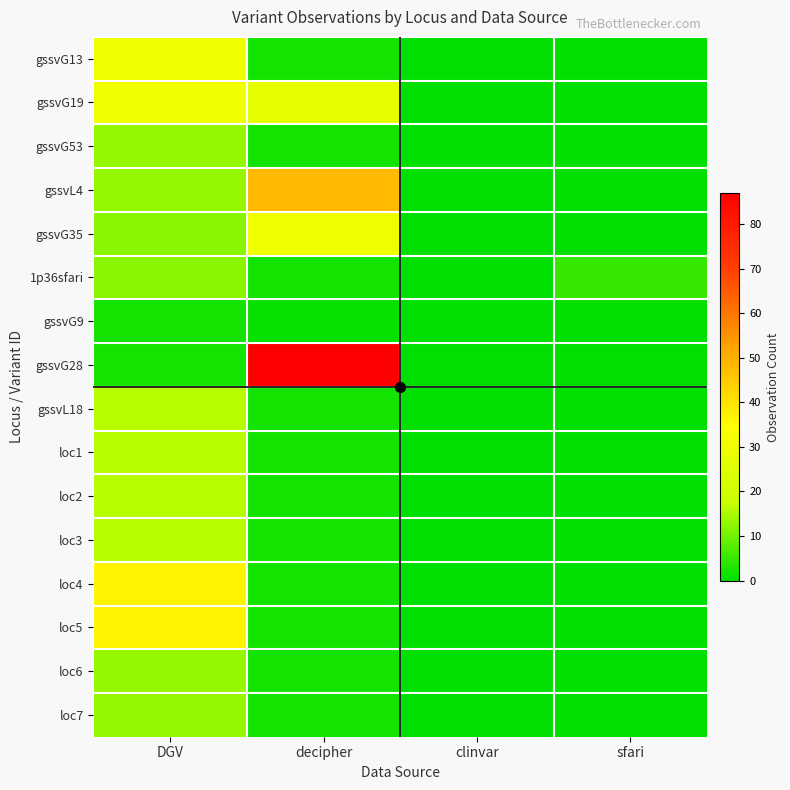

Reading left to right, extract all data points from this chart.

gssvG13: DGV=30	decipher=2	clinvar=0	sfari=0
gssvG19: DGV=30	decipher=27	clinvar=0	sfari=0
gssvG53: DGV=13	decipher=2	clinvar=0	sfari=0
gssvL4: DGV=13	decipher=48	clinvar=0	sfari=0
gssvG35: DGV=12	decipher=30	clinvar=0	sfari=0
1p36sfari: DGV=12	decipher=2	clinvar=0	sfari=5
gssvG9: DGV=2	decipher=1	clinvar=0	sfari=0
gssvG28: DGV=2	decipher=87	clinvar=0	sfari=0
gssvL18: DGV=16	decipher=2	clinvar=0	sfari=0
loc1: DGV=16	decipher=2	clinvar=0	sfari=0
loc2: DGV=16	decipher=2	clinvar=0	sfari=0
loc3: DGV=16	decipher=2	clinvar=0	sfari=0
loc4: DGV=37	decipher=2	clinvar=0	sfari=0
loc5: DGV=37	decipher=2	clinvar=0	sfari=0
loc6: DGV=13	decipher=2	clinvar=0	sfari=0
loc7: DGV=13	decipher=2	clinvar=0	sfari=0